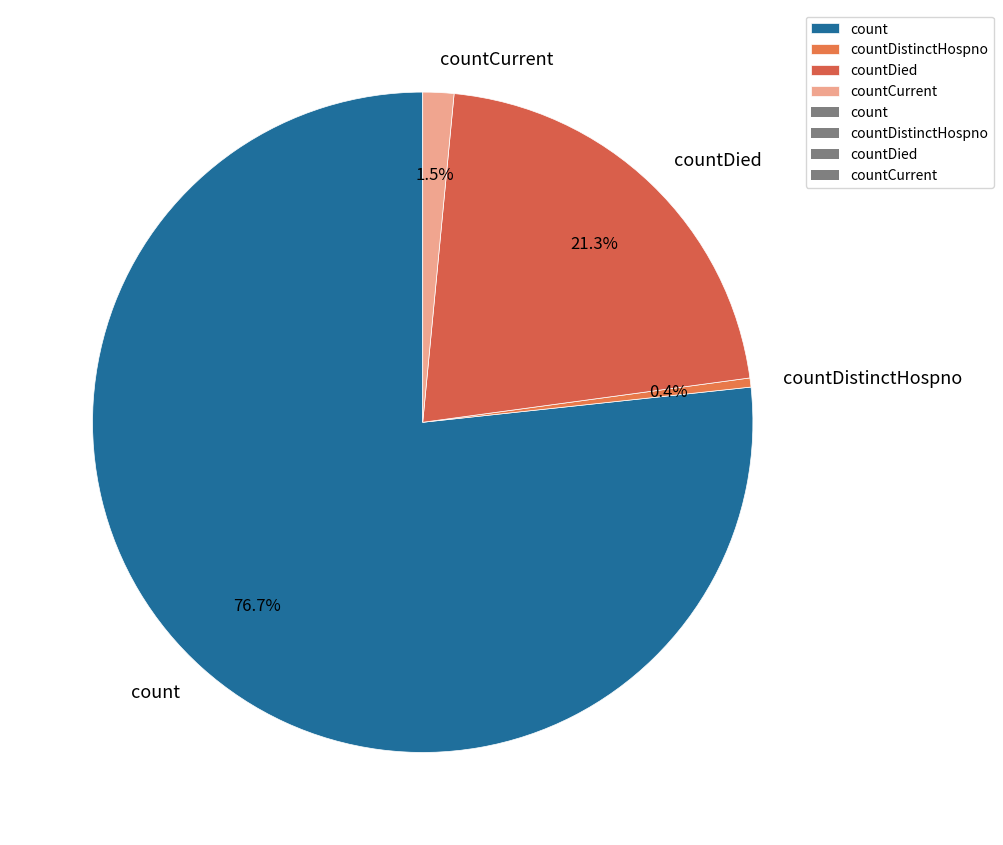

Between countDied and countCurrent, which is larger?

countDied